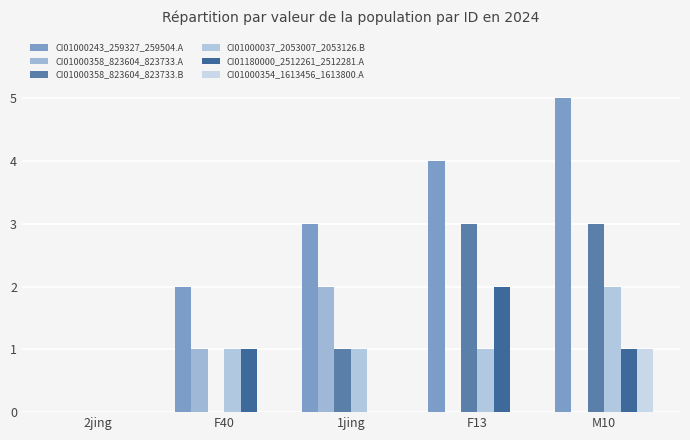

Reading left to right, transcribe all the data shown in this chart.

CI01000243_259327_259504.A: 0	2	3	4	5
CI01000358_823604_823733.A: 0	1	2	0	0
CI01000358_823604_823733.B: 0	0	1	3	3
CI01000037_2053007_2053126.B: 0	1	1	1	2
CI01180000_2512261_2512281.A: 0	1	0	2	1
CI01000354_1613456_1613800.A: 0	0	0	0	1